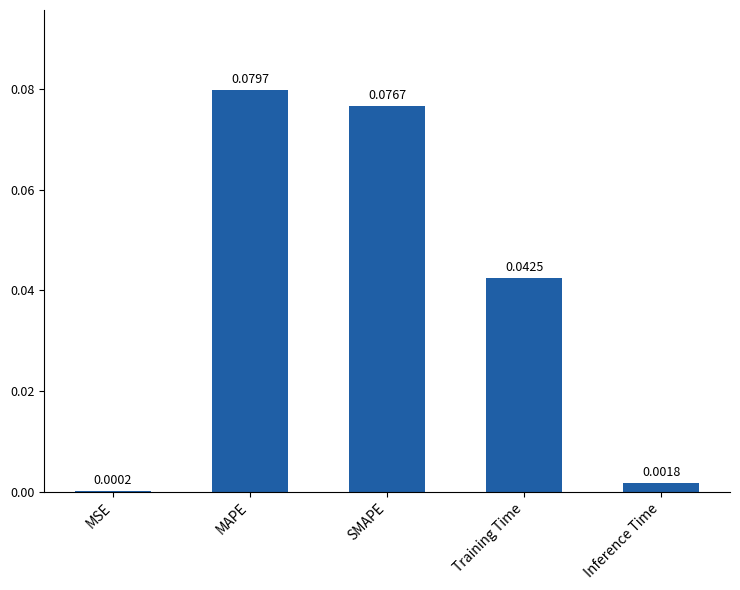

At which label is the value closest to 0?

MSE